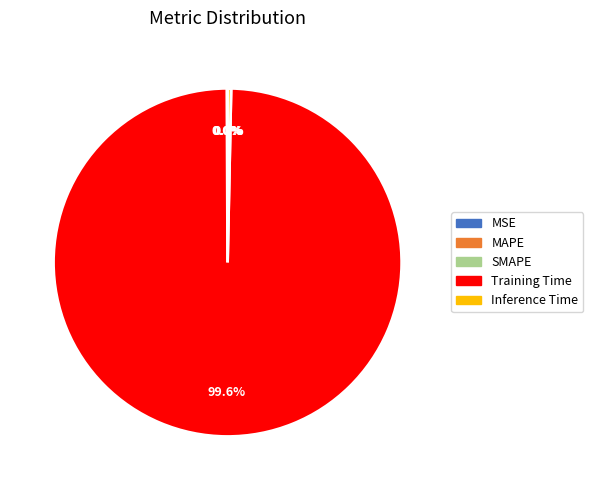

Combined, do Inference Time and Training Time account for over 50%?

Yes